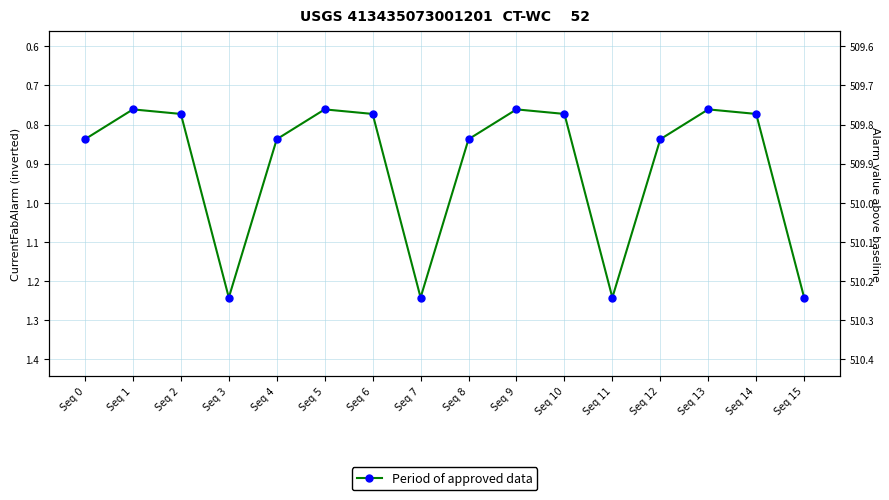

How many interior local valleys (lower than both neighbors) does the data have?

4